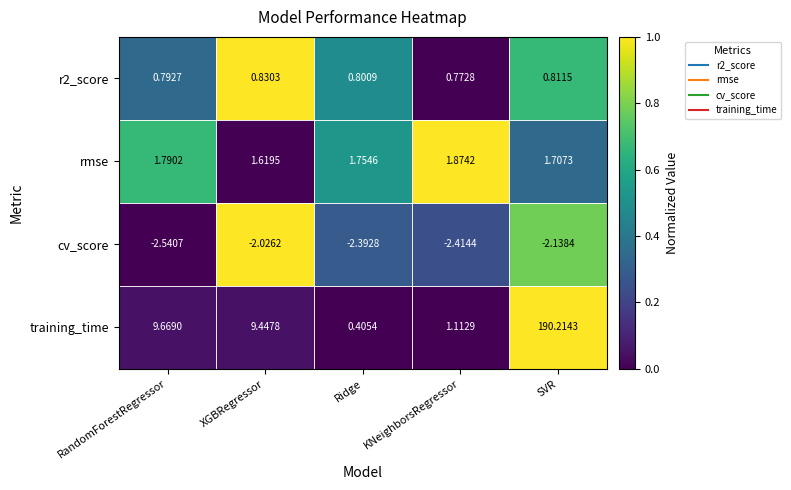

How many distinct data groups are displayed?

4